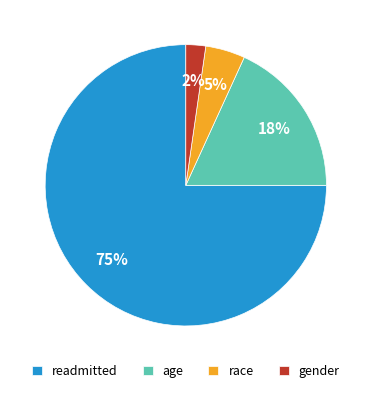

How many segments does this pie chart have?

4